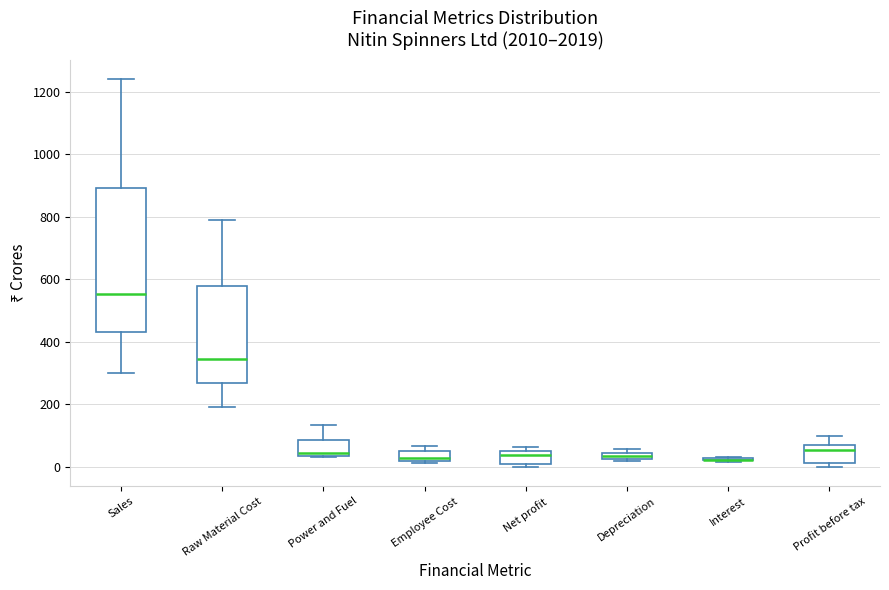

Which box is the tallest, from its lower edge to its upper edge?

Sales